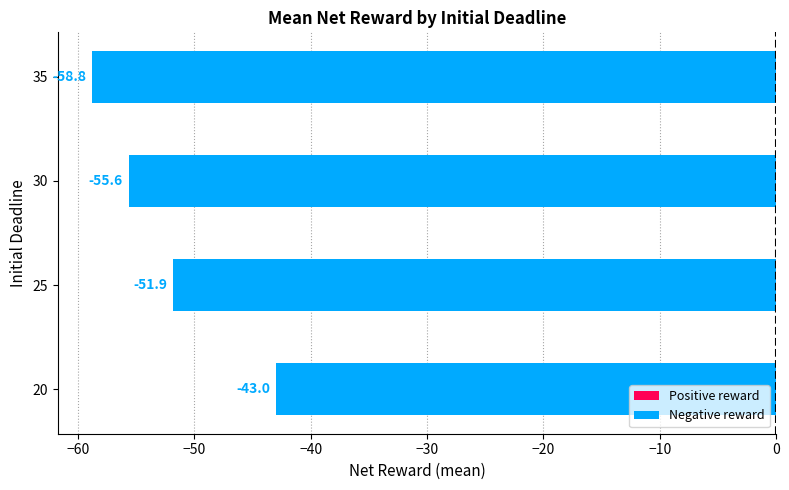

What is the approximate value at 35?

-58.8